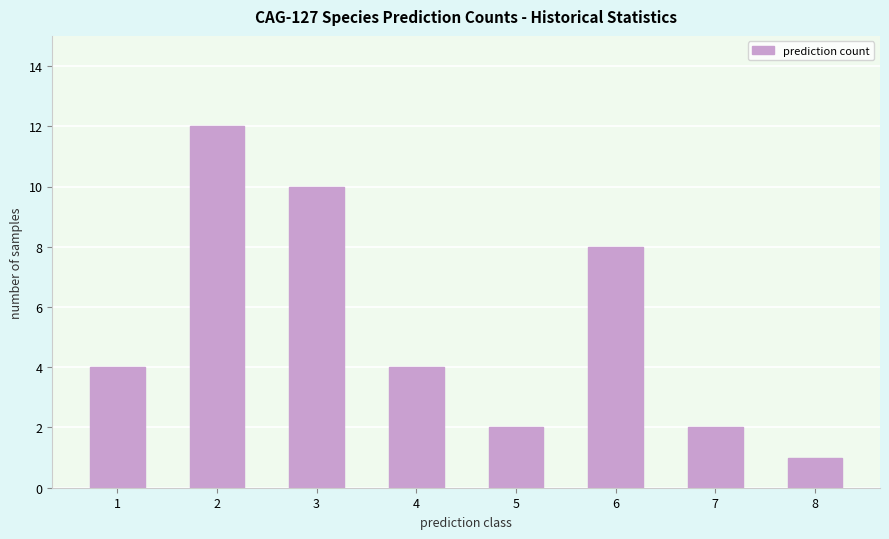

Count the number of data series in this chart.

1